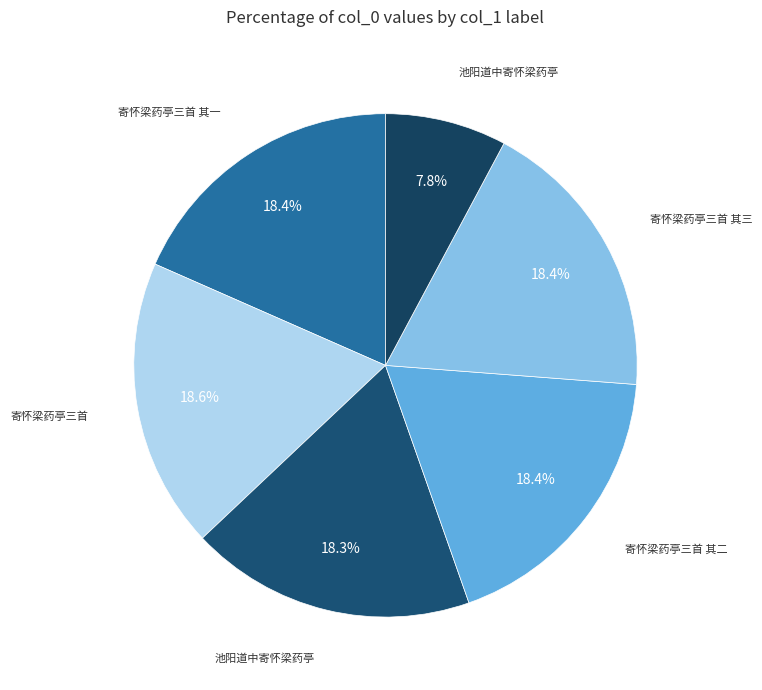

Count the number of slices in the pie.

6